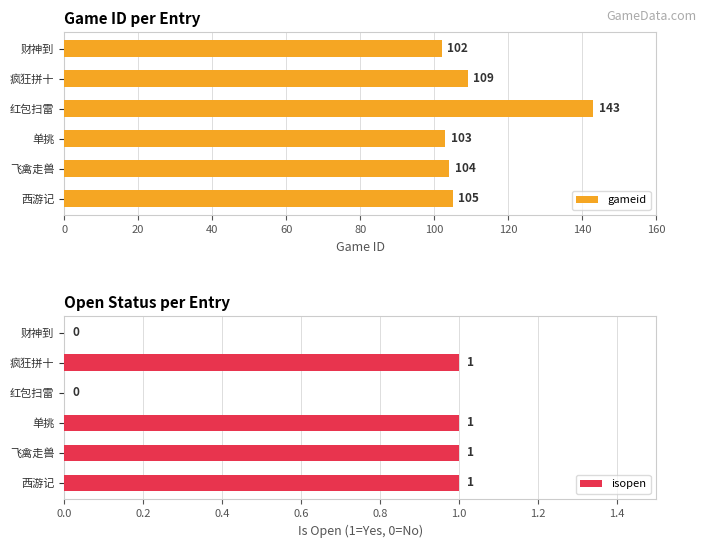

How many groups of bars are there?

6